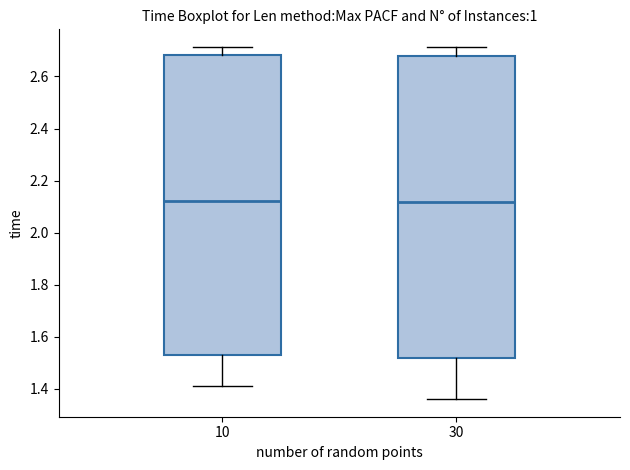

Reading left to right, read every box against the y-axis: the position of its median line, the range the box covers, and the ends of its whiskers. The values are not printed on the chart, so give them approximately, as read against the axis.

10: median 2.12, box 1.52 to 2.68, whiskers 1.40 to 2.72
30: median 2.12, box 1.52 to 2.68, whiskers 1.36 to 2.72